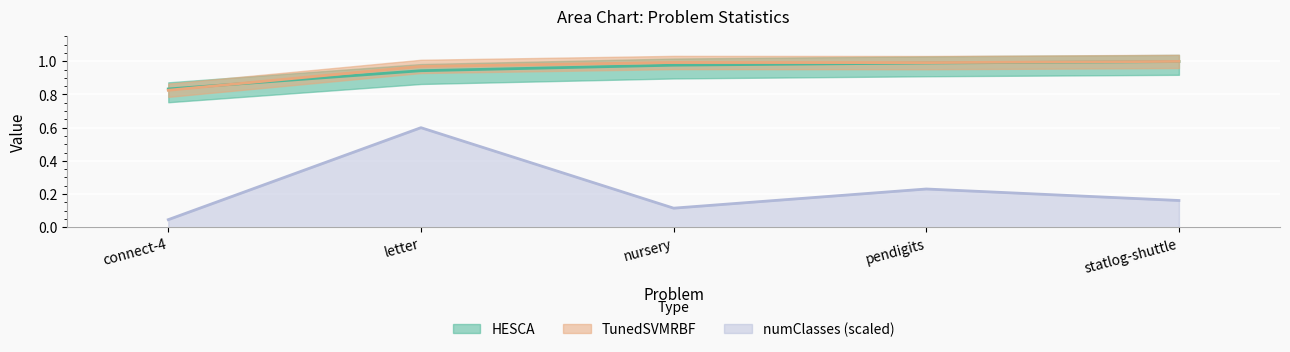

Which series has the widest spread of values?

numClasses